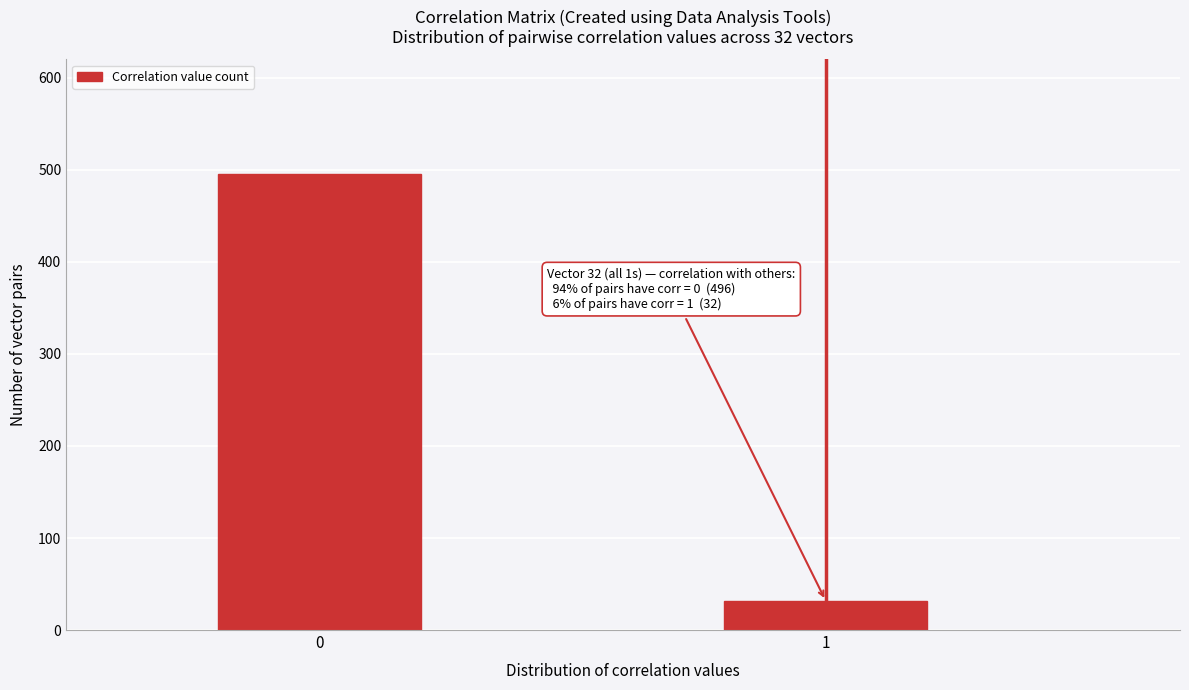

Reading left to right, list all the values displayed in this chart.

0=496	1=32